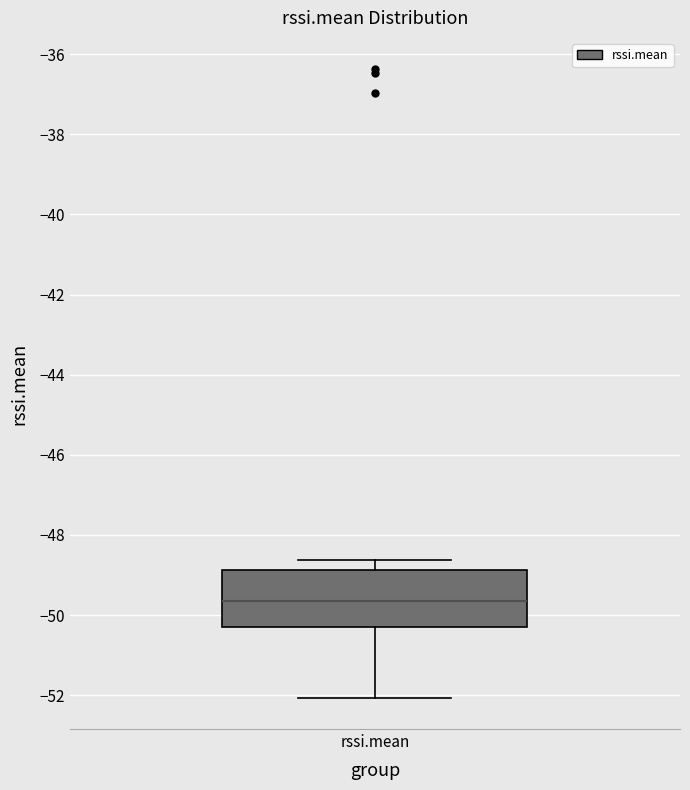

Read this box plot against the y-axis: the position of the median line, the range covered by the box, and the ends of both whiskers. The values are not printed on the chart, so give them approximately, as read against the axis.

median -49.6, box -50.4 to -48.8, whiskers -52.0 to -48.6